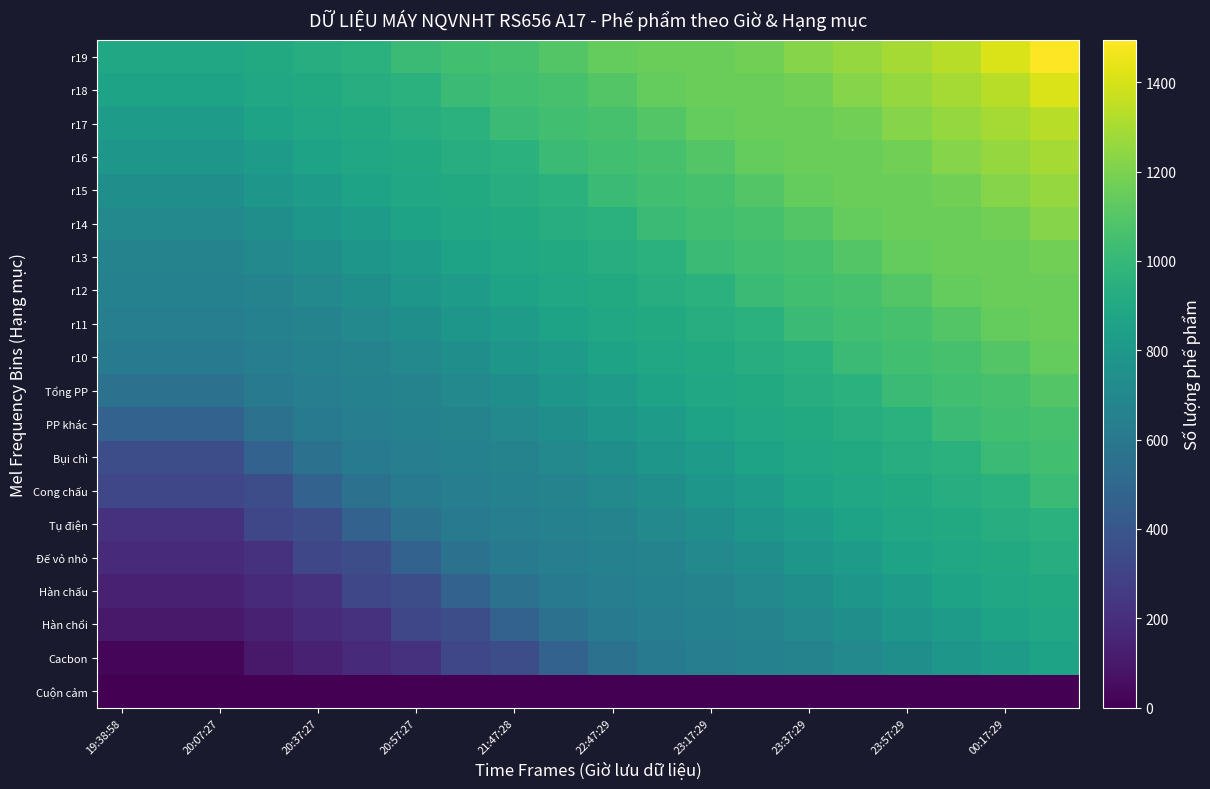

Reading right to left, transcribe all the data shown in this chart.

Cuộn cảm: 2	2	2	2	2	2	2	2	1	0	0	0	0	0	0	0	0	0	3	3
Cacbon: 868	823	789	745	706	666	656	637	618	563	471	351	318	212	178	138	103	22	22	22
Hàn chổi: 889	868	823	789	745	706	666	656	637	618	563	471	351	318	212	178	138	103	103	103
Hàn chấu: 910	889	868	823	789	745	706	666	656	637	618	563	471	351	318	212	178	138	138	138
Đế vỏ nhỏ: 931	910	889	868	823	789	745	706	666	656	637	618	563	471	351	318	212	178	178	178
Tụ điện: 954	931	910	889	868	823	789	745	706	666	656	637	618	563	471	351	318	212	212	212
Cong chấu: 1019	954	931	910	889	868	823	789	745	706	666	656	637	618	563	471	351	318	318	318
Bụi chì: 1041	1019	954	931	910	889	868	823	789	745	706	666	656	637	618	563	471	351	351	351
PP khác: 1061	1041	1019	954	931	910	889	868	823	789	745	706	666	656	637	618	563	471	471	471
Tổng PP: 1093	1061	1041	1019	954	931	910	889	868	823	789	745	706	666	656	637	618	563	563	563
r10: 1141	1093	1061	1041	1019	954	931	910	889	868	823	789	745	706	666	656	637	618	618	618
r11: 1157	1141	1093	1061	1041	1019	954	931	910	889	868	823	789	745	706	666	656	637	637	637
r12: 1160	1157	1141	1093	1061	1041	1019	954	931	910	889	868	823	789	745	706	666	656	656	656
r13: 1177	1160	1157	1141	1093	1061	1041	1019	954	931	910	889	868	823	789	745	706	666	666	666
r14: 1224	1177	1160	1157	1141	1093	1061	1041	1019	954	931	910	889	868	823	789	745	706	706	706
r15: 1258	1224	1177	1160	1157	1141	1093	1061	1041	1019	954	931	910	889	868	823	789	745	745	745
r16: 1291	1258	1224	1177	1160	1157	1141	1093	1061	1041	1019	954	931	910	889	868	823	789	789	789
r17: 1333	1291	1258	1224	1177	1160	1157	1141	1093	1061	1041	1019	954	931	910	889	868	823	823	823
r18: 1408	1333	1291	1258	1224	1177	1160	1157	1141	1093	1061	1041	1019	954	931	910	889	868	868	868
r19: 1494	1408	1333	1291	1258	1224	1177	1160	1157	1141	1093	1061	1041	1019	954	931	910	889	889	889